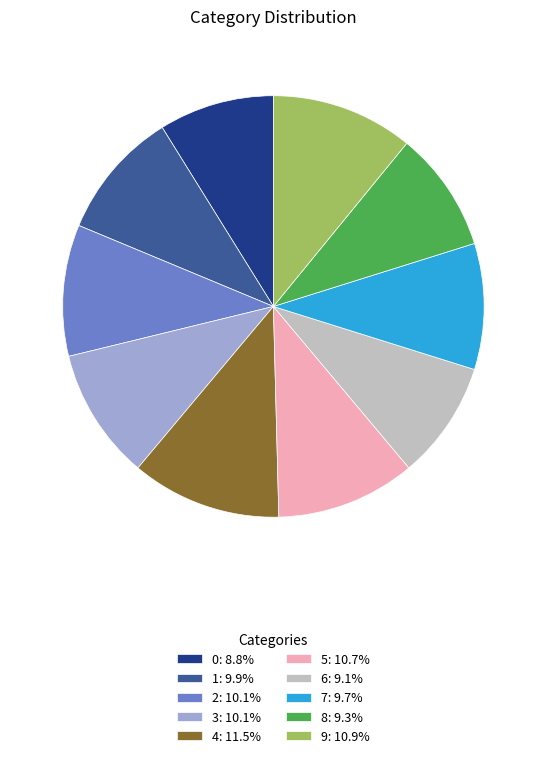

Does 5 represent more than half of the total?

No